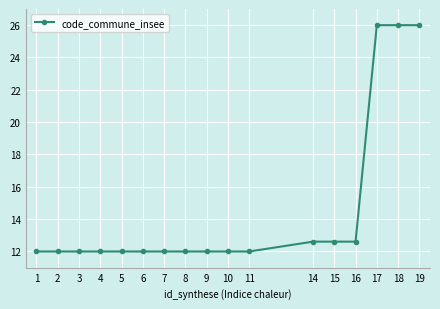

What is the change in value from 6 to 14?

+0.6